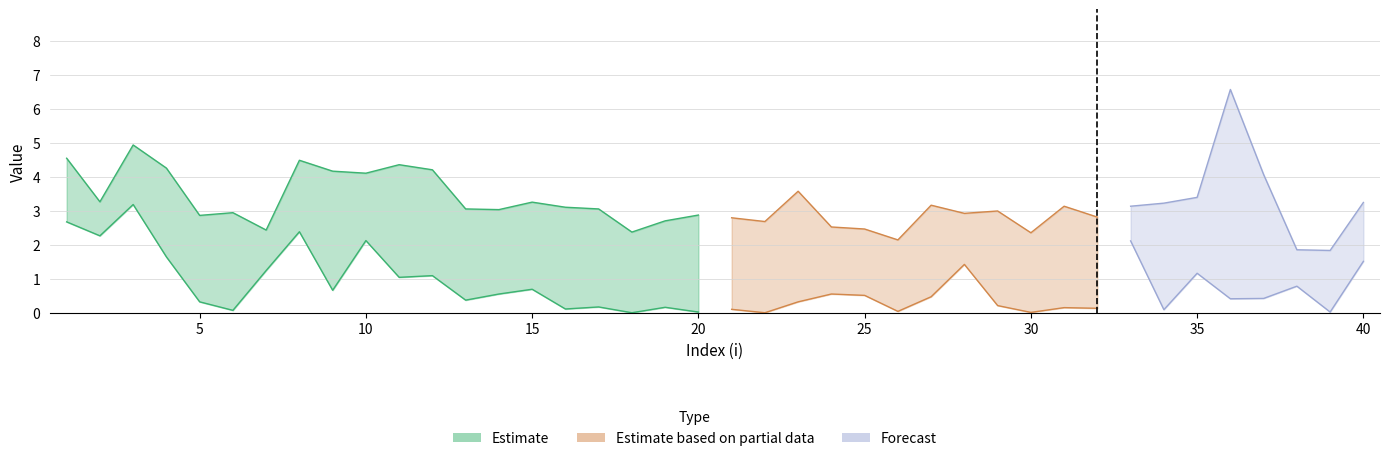

How many lines are shown in the chart?

4